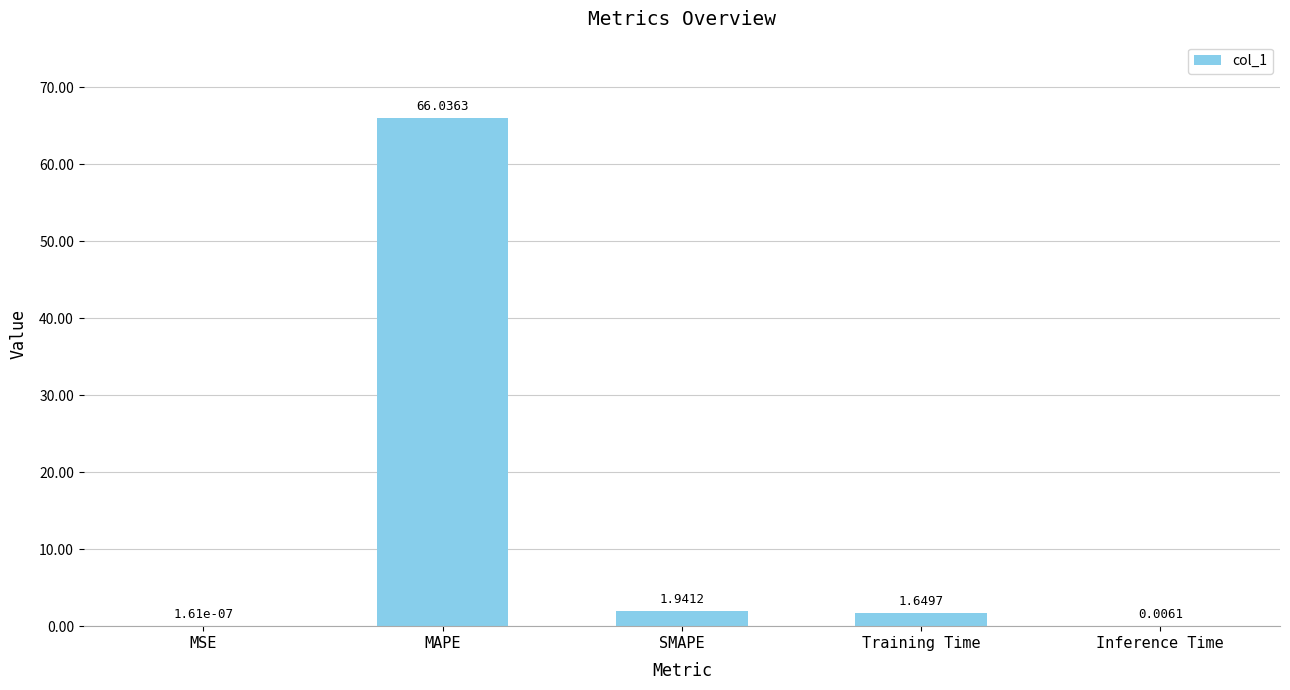

At which label is the value closest to 33?

SMAPE